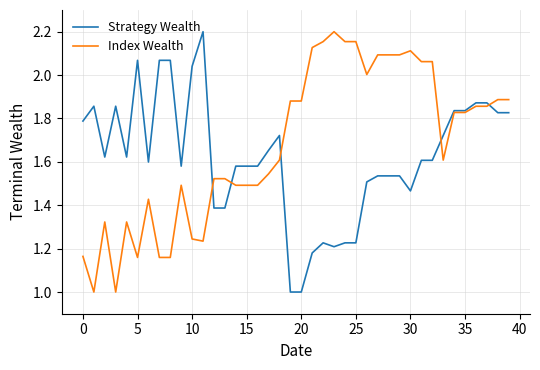

What is the minimum value for Index Wealth?

1.0